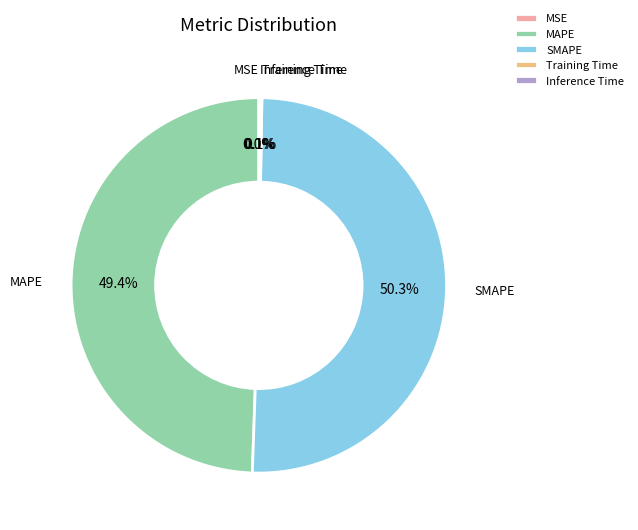

What is the largest slice in the pie chart?

SMAPE